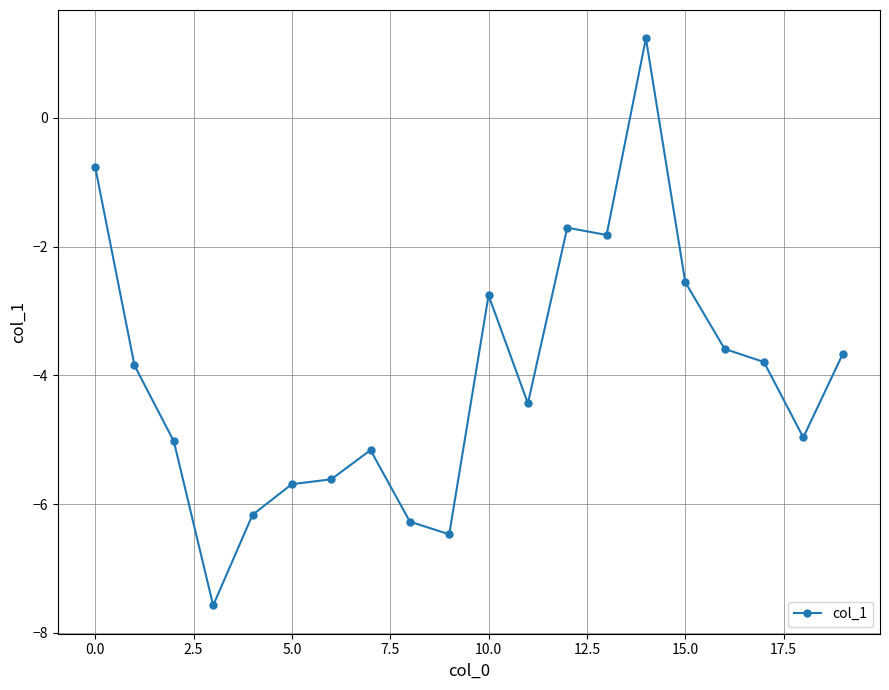

How many lines are shown in the chart?

1